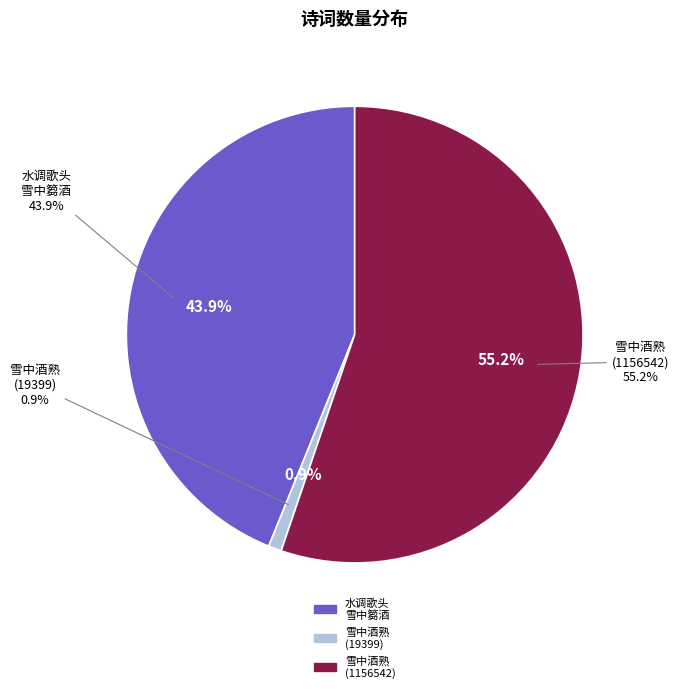

Rank the categories by value from highest to lowest.

雪中酒熟欲携访吴监先寄此诗 (1156542), 水调歌头 雪中篘酒，恰得三十六壶，乃酹黄山之神，而歌以侑之, 雪中酒熟欲携访吴监先寄此诗 (19399)